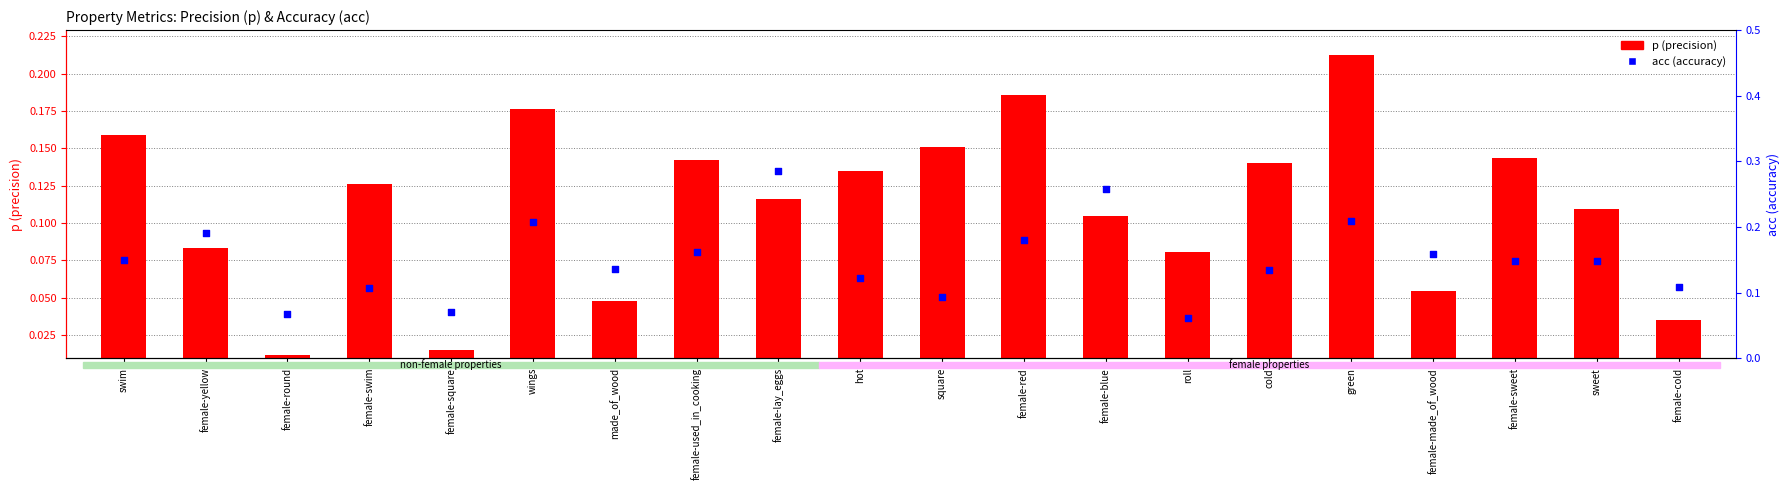

Which series has the widest spread of Y values?

acc (accuracy)